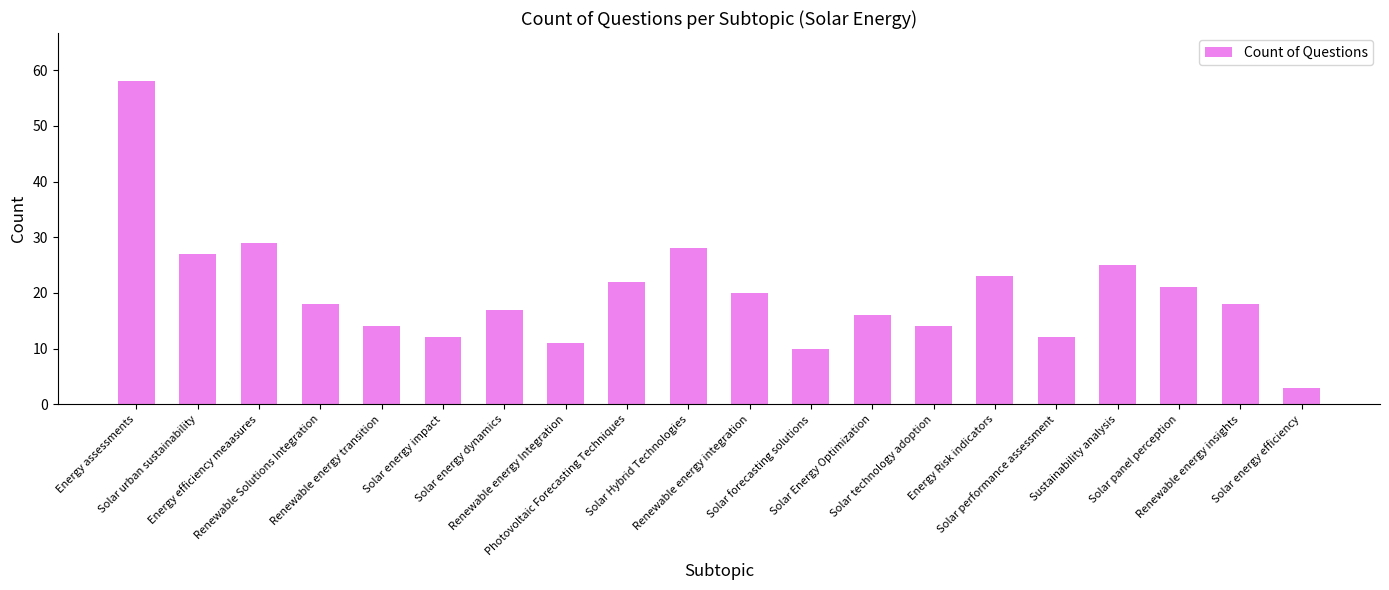

Reading left to right, list all the values displayed in this chart.

58	27	29	18	14	12	17	11	22	28	20	10	16	14	23	12	25	21	18	3